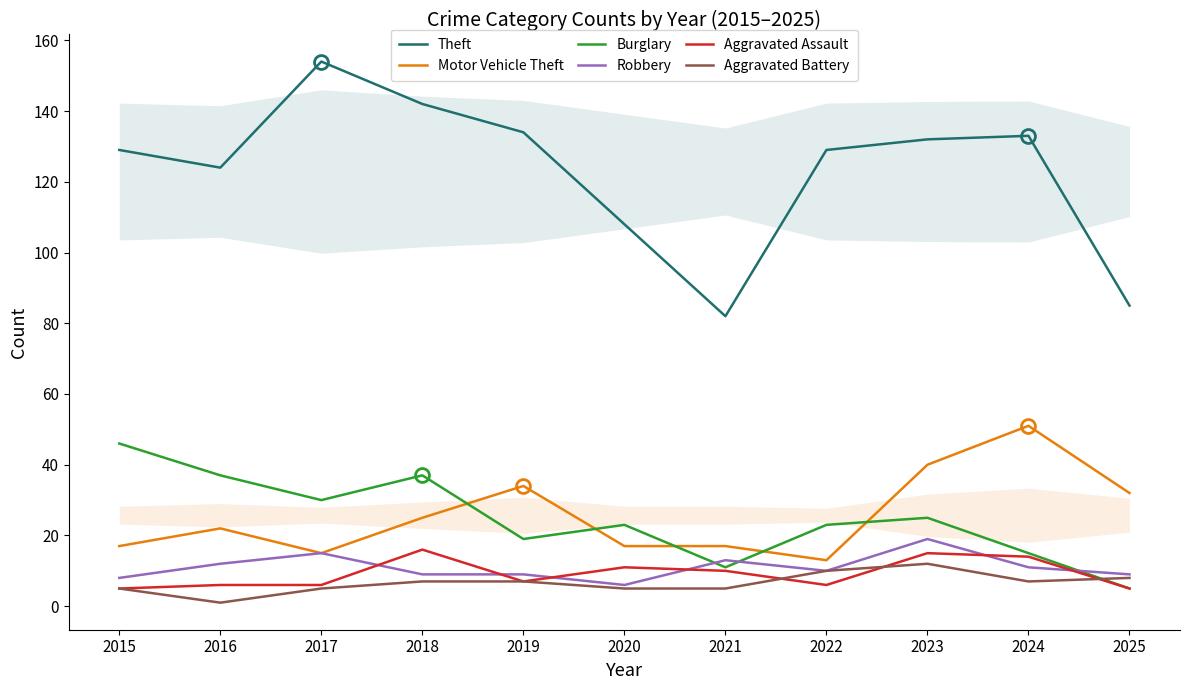

What is the smallest value displayed?

1